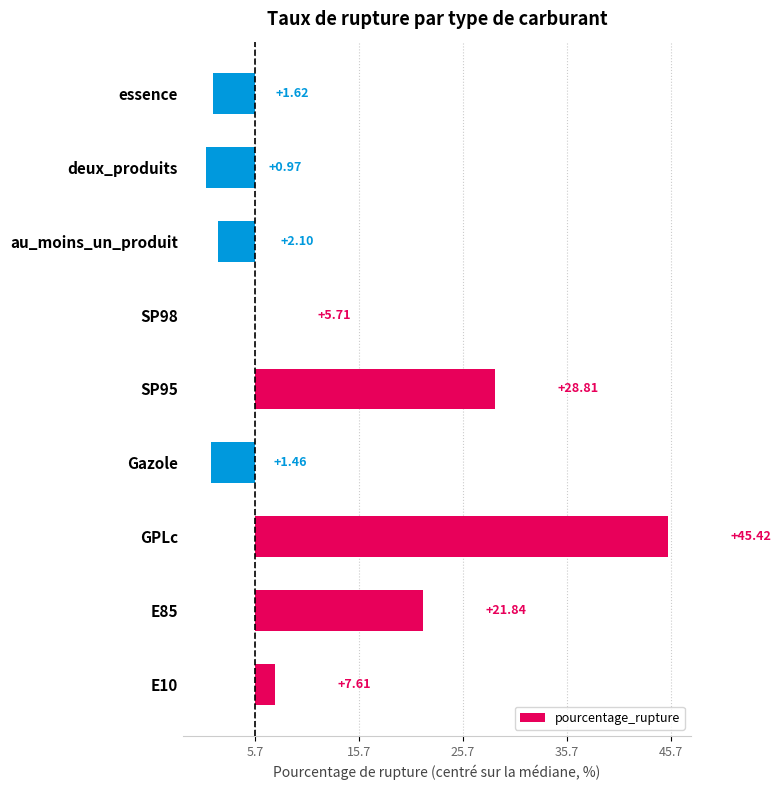

Are the bars horizontal?

Yes